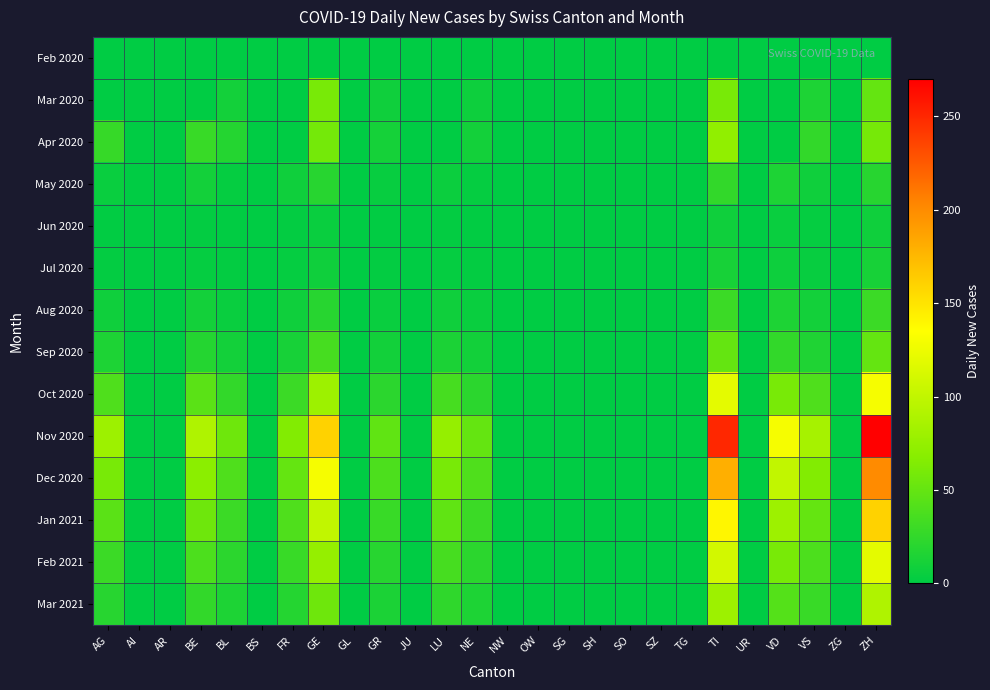

At how many categories does at least one series exceed 48?

11